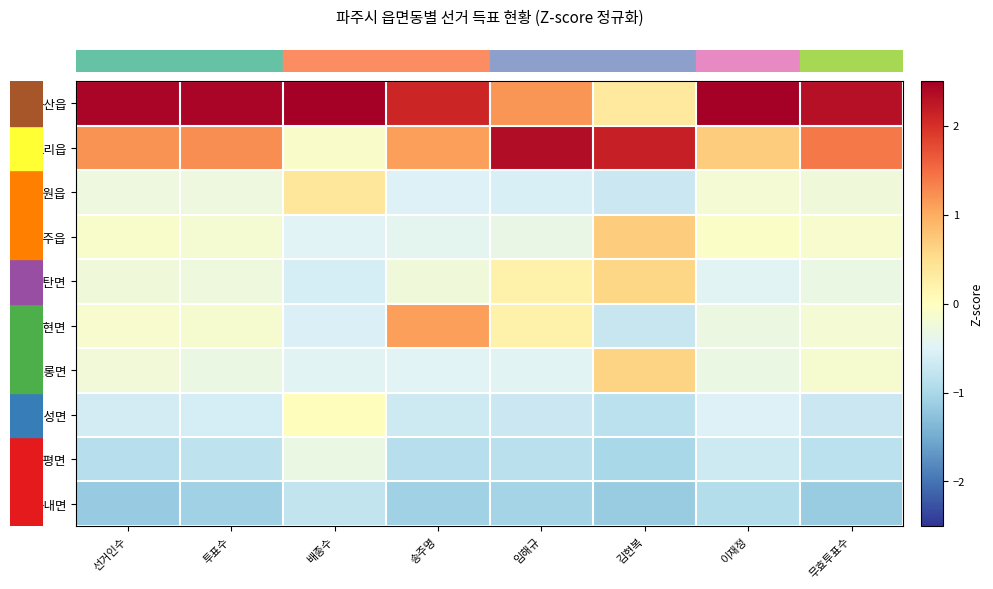

Between 선거인수 and 배종수, which series saw the biggest shift?

row_1